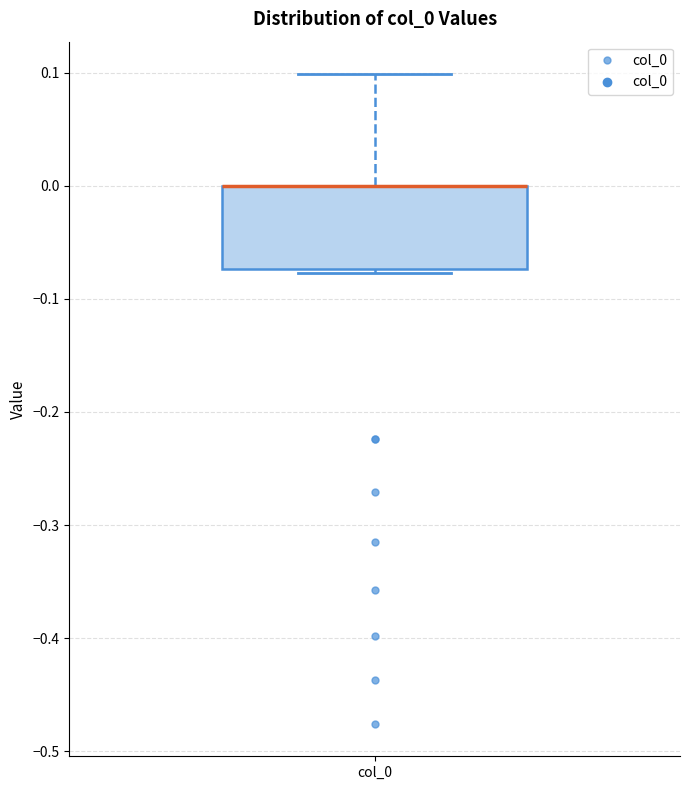

Where is the upper edge of the box for col_0 on the y-axis? The values are not printed on the chart, so give them approximately, as read against the axis.

0.00